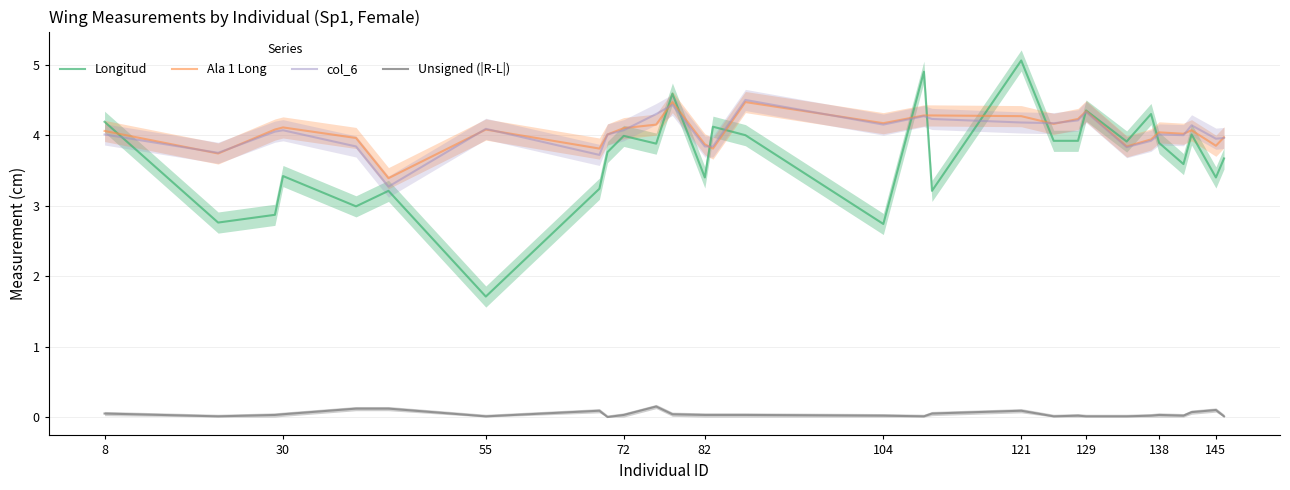

True or false: Ala 1 Long and Unsigned (|R-L|) cross at least once.

False